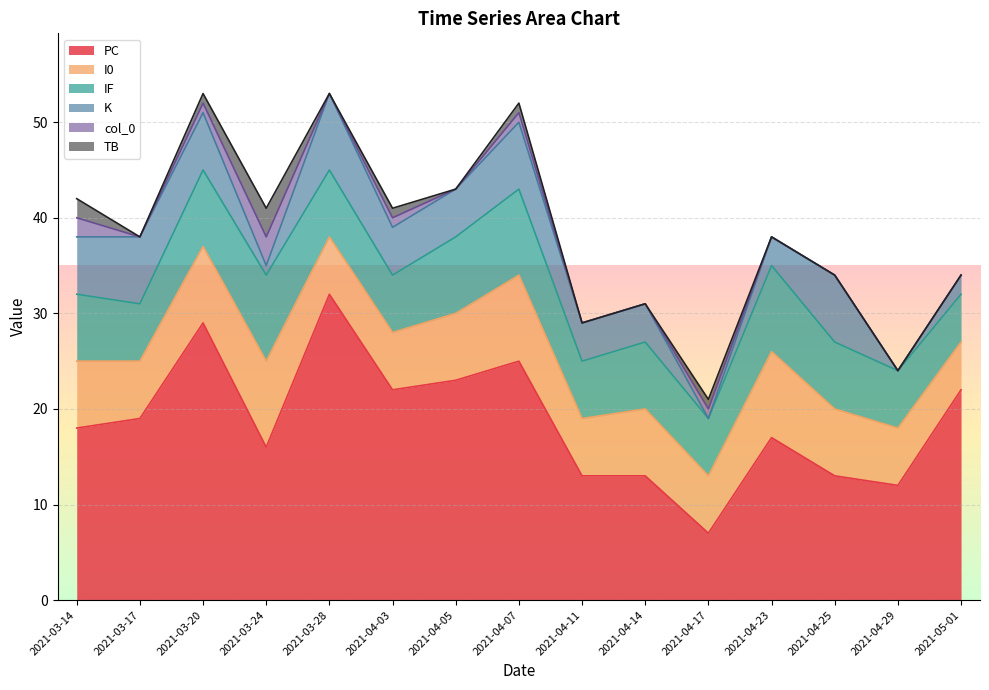

Reading left to right, extract all data points from this chart.

col_0: 2021-03-14=2	2021-03-17=0	2021-03-20=1	2021-03-24=3	2021-03-28=0	2021-04-03=1	2021-04-05=0	2021-04-07=1	2021-04-11=0	2021-04-14=0	2021-04-17=1	2021-04-23=0	2021-04-25=0	2021-04-29=0	2021-05-01=0
PC: 2021-03-14=18	2021-03-17=19	2021-03-20=29	2021-03-24=16	2021-03-28=32	2021-04-03=22	2021-04-05=23	2021-04-07=25	2021-04-11=13	2021-04-14=13	2021-04-17=7	2021-04-23=17	2021-04-25=13	2021-04-29=12	2021-05-01=22
K: 2021-03-14=6	2021-03-17=7	2021-03-20=6	2021-03-24=1	2021-03-28=8	2021-04-03=5	2021-04-05=5	2021-04-07=7	2021-04-11=4	2021-04-14=4	2021-04-17=0	2021-04-23=3	2021-04-25=7	2021-04-29=0	2021-05-01=2
I0: 2021-03-14=7	2021-03-17=6	2021-03-20=8	2021-03-24=9	2021-03-28=6	2021-04-03=6	2021-04-05=7	2021-04-07=9	2021-04-11=6	2021-04-14=7	2021-04-17=6	2021-04-23=9	2021-04-25=7	2021-04-29=6	2021-05-01=5
IF: 2021-03-14=7	2021-03-17=6	2021-03-20=8	2021-03-24=9	2021-03-28=7	2021-04-03=6	2021-04-05=8	2021-04-07=9	2021-04-11=6	2021-04-14=7	2021-04-17=6	2021-04-23=9	2021-04-25=7	2021-04-29=6	2021-05-01=5
TB: 2021-03-14=2	2021-03-17=0	2021-03-20=1	2021-03-24=3	2021-03-28=0	2021-04-03=1	2021-04-05=0	2021-04-07=1	2021-04-11=0	2021-04-14=0	2021-04-17=1	2021-04-23=0	2021-04-25=0	2021-04-29=0	2021-05-01=0